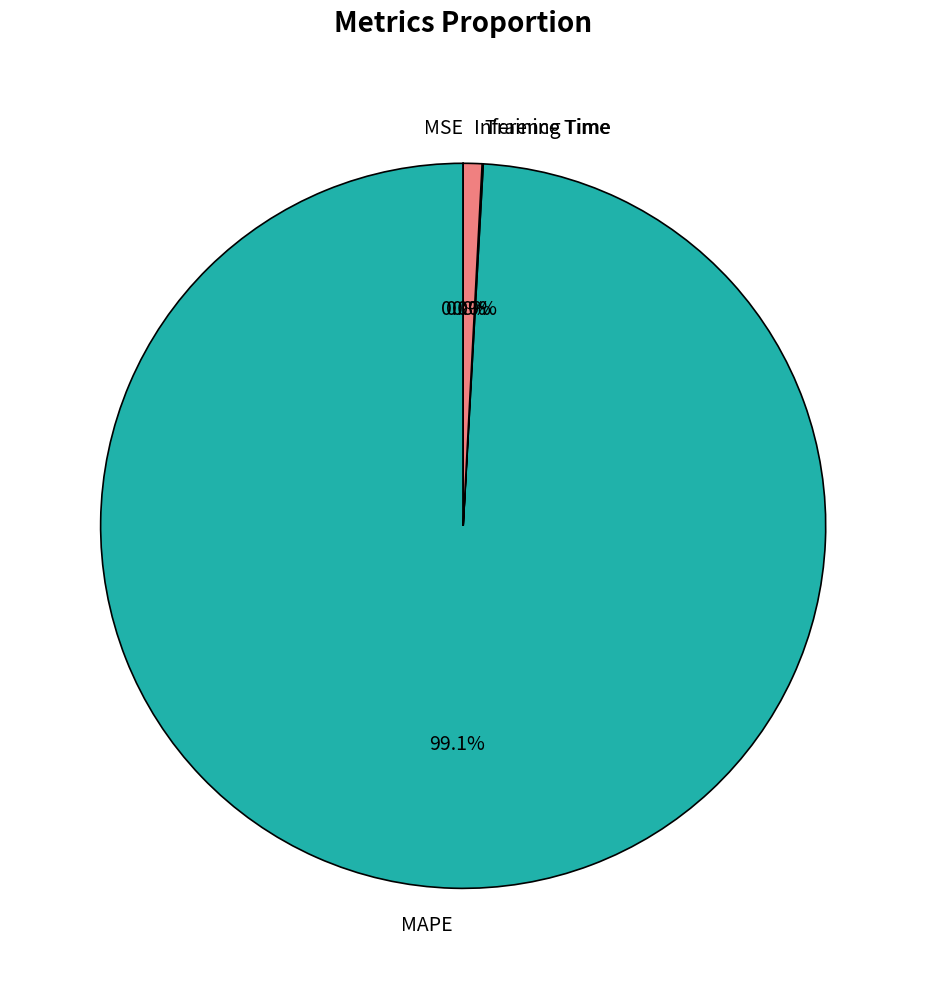

To the nearest percent, what percentage of the pie is MAPE?

99%